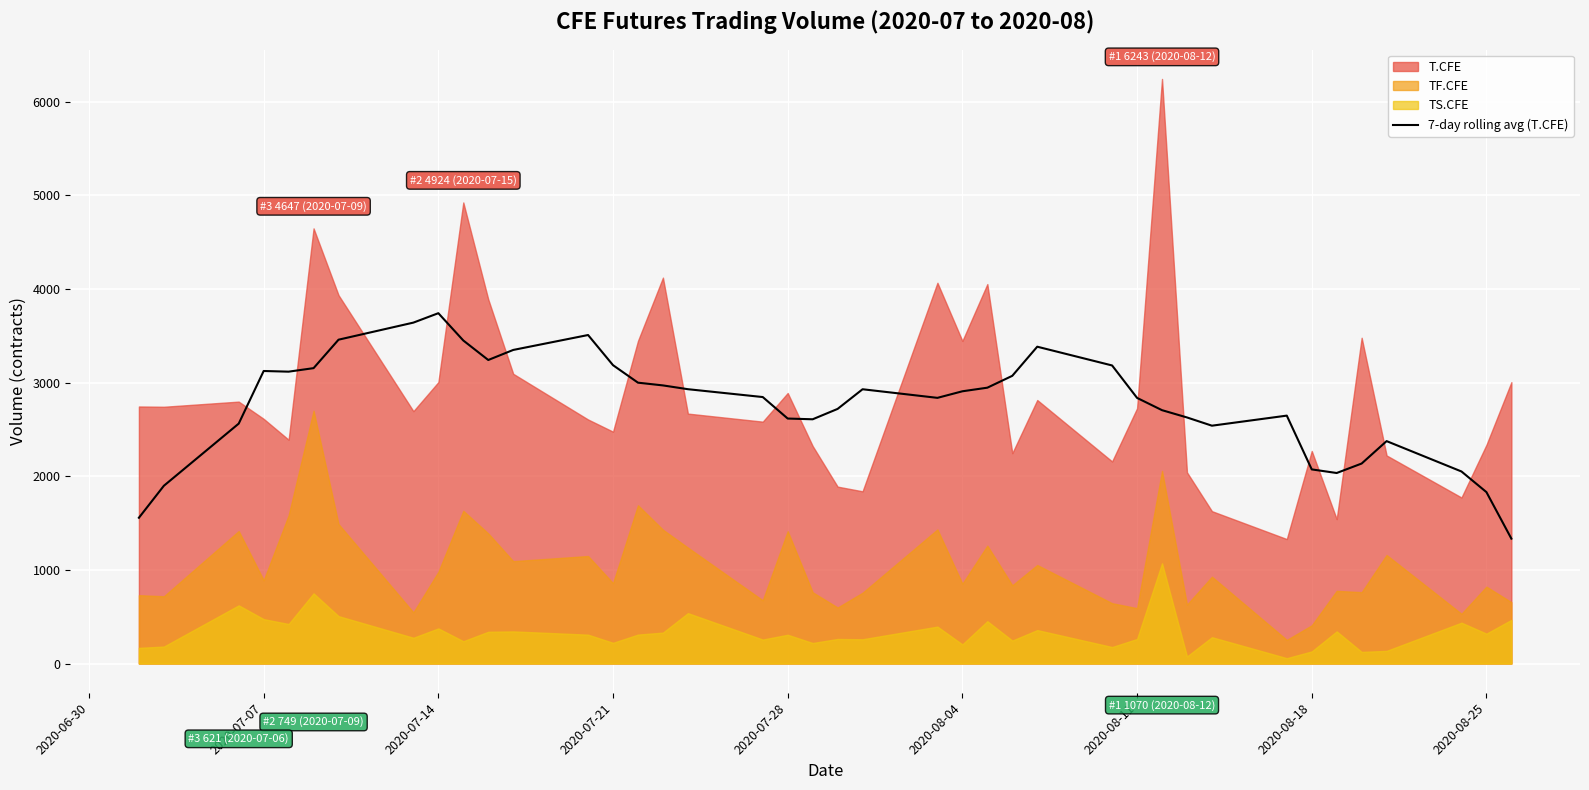

How many data points does each series have?

40